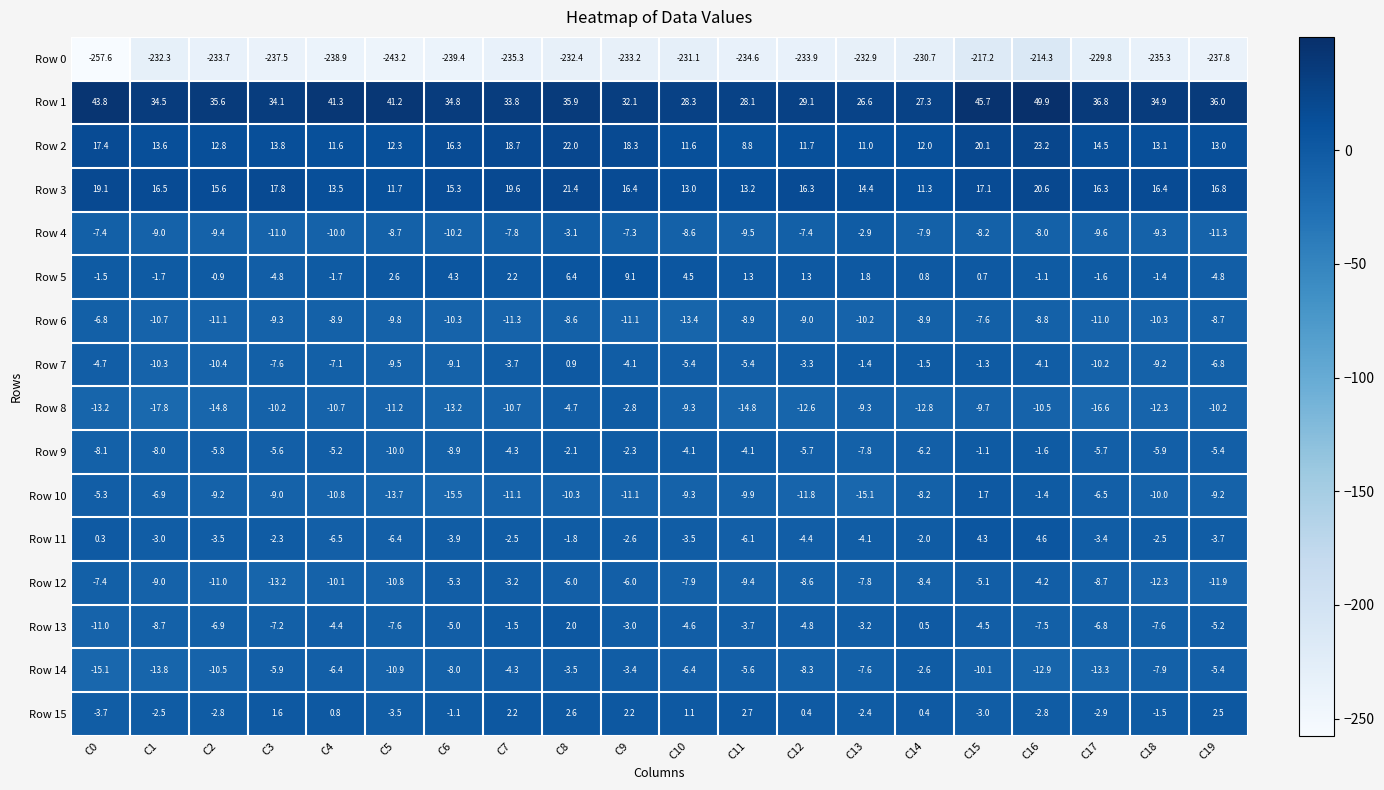

What is the minimum value shown in the chart?

-257.6